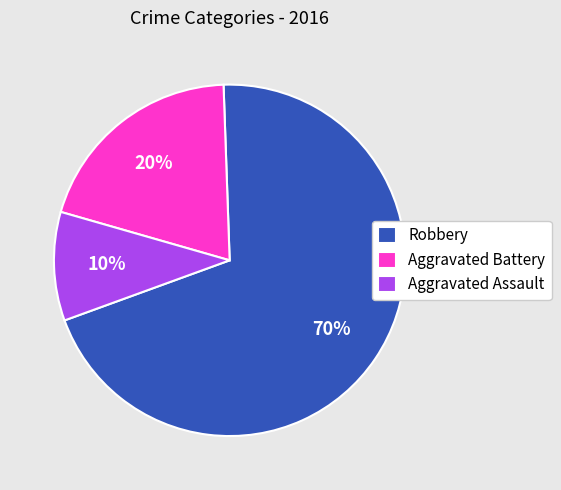

Does any single category account for the majority?

Yes